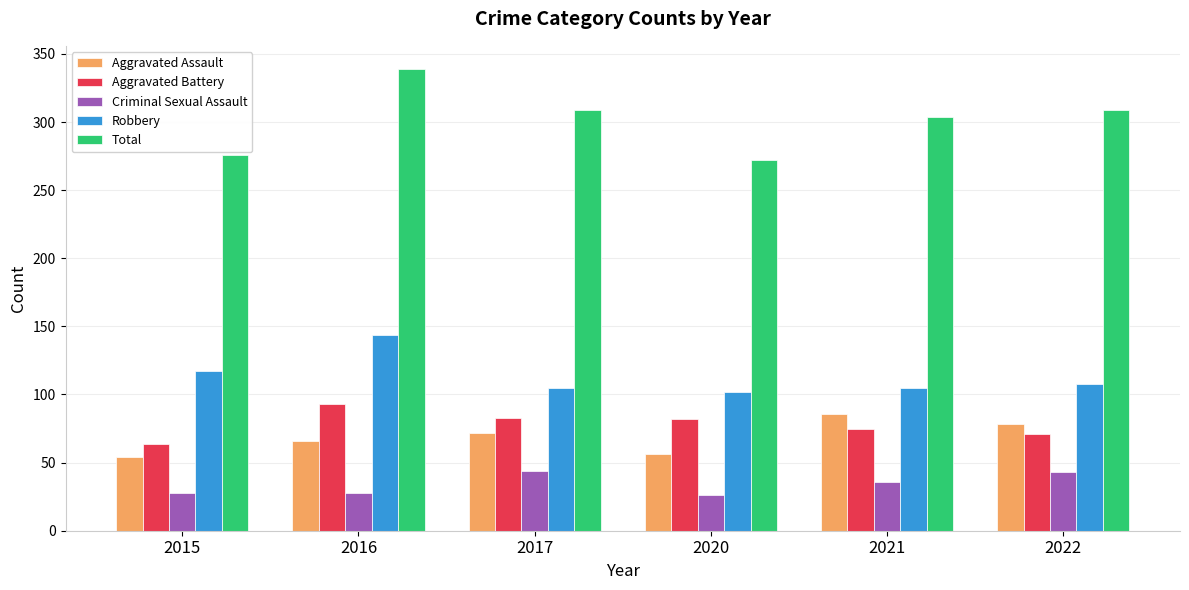

What are all the series names shown in the legend?

Aggravated Assault, Aggravated Battery, Criminal Sexual Assault, Robbery, Total